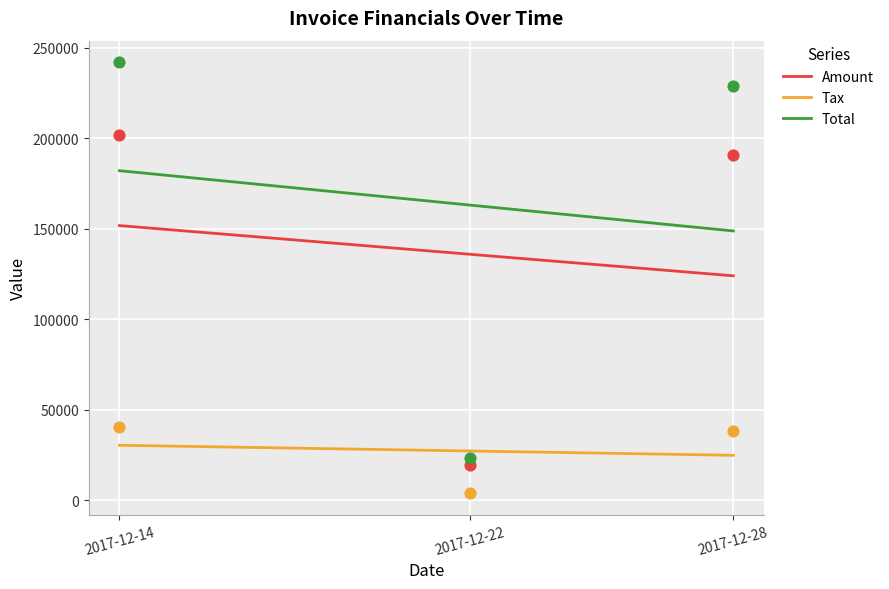

At how many categories does at least one series exceed 109905?

2